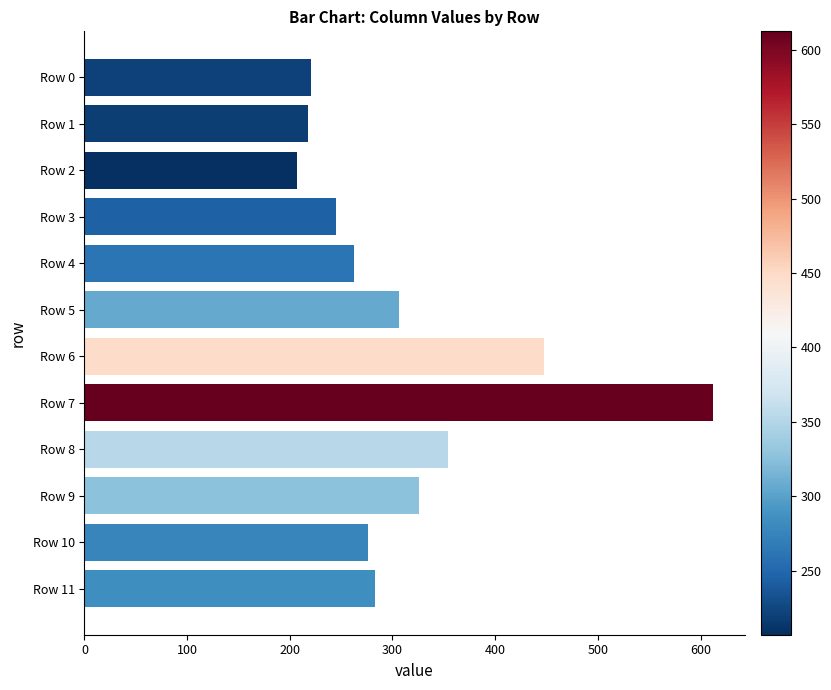

Count the number of categories in the chart.

12